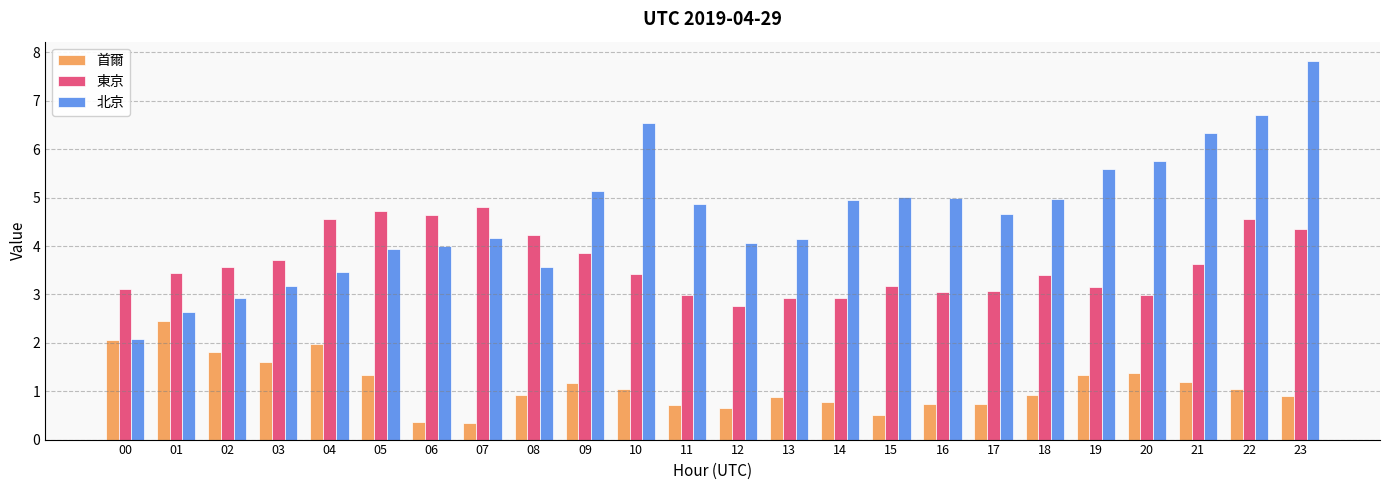

The value of 東京 at 01 is 1.1. True or false?

False